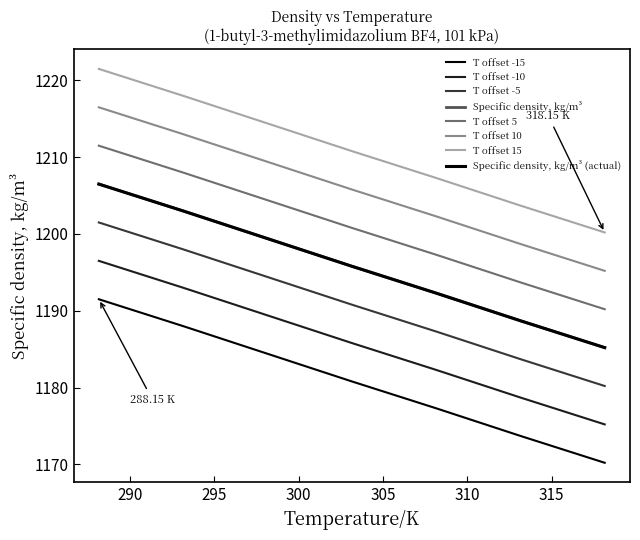

Does the chart have visible grid lines?

No